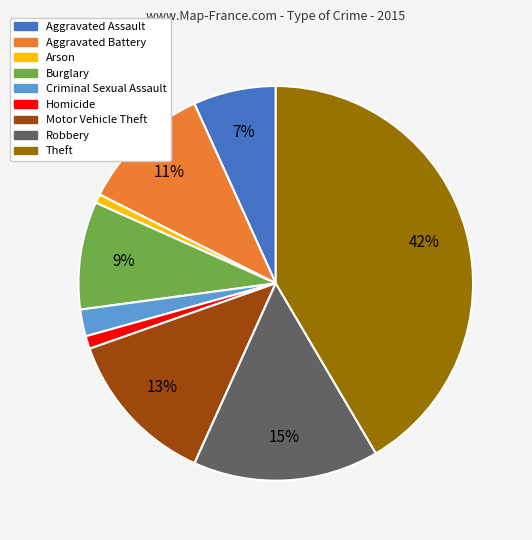

To the nearest percent, what percentage of the pie is Theft?

42%